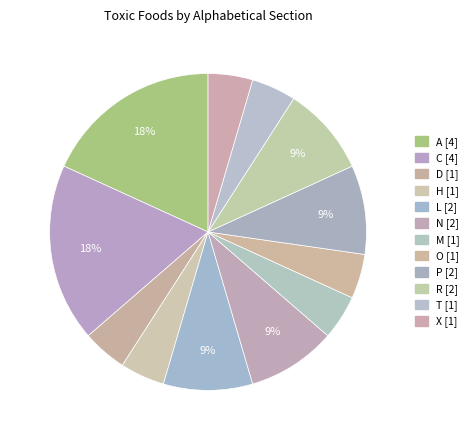

What percentage is the L slice, to the nearest percent?

9%